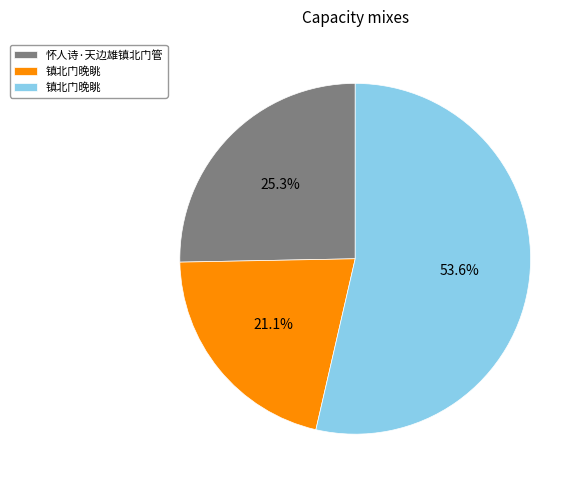

Does any single category account for the majority?

Yes